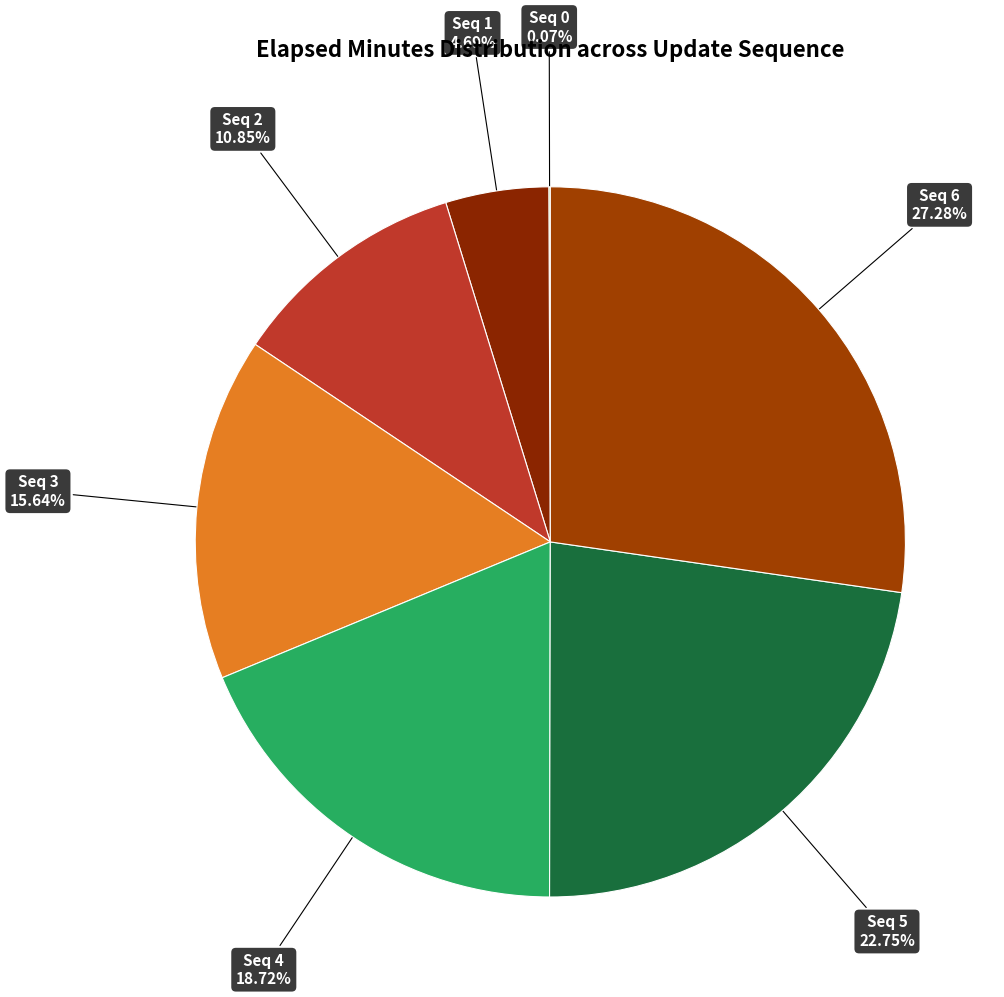

Which slice is the largest?

6